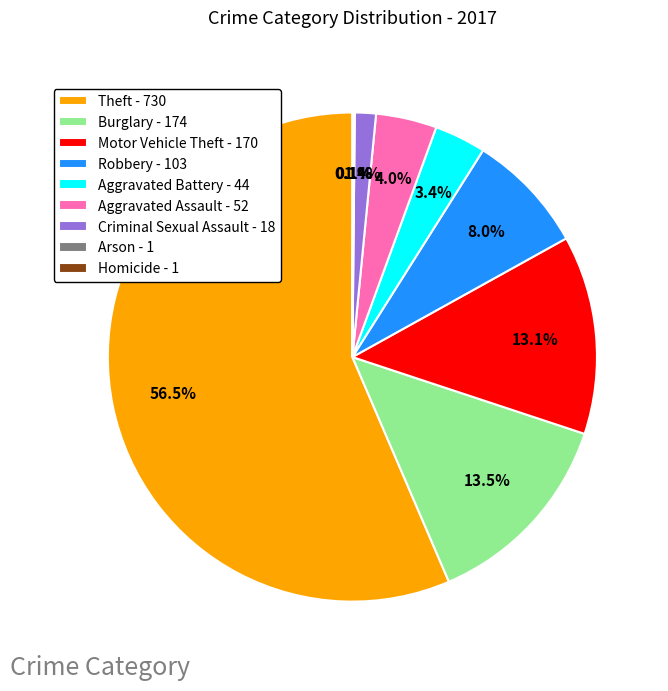

To the nearest percent, what is the average slice percentage?

11%